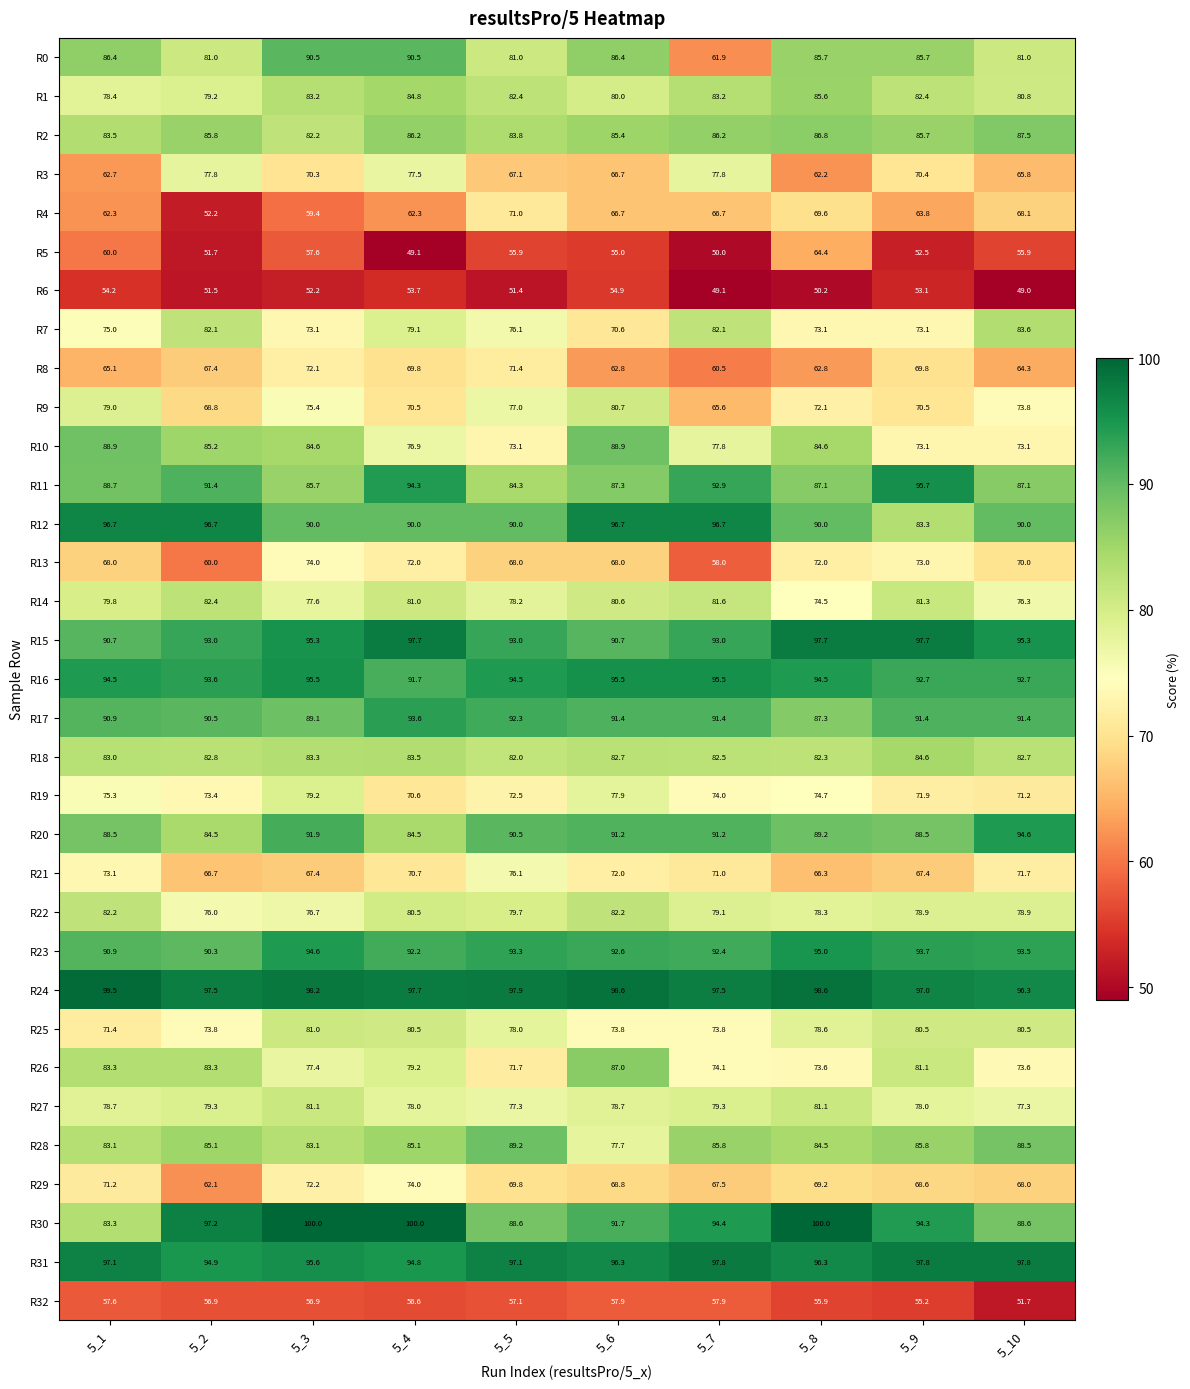

At which label does R26 reach its minimum?

5_5